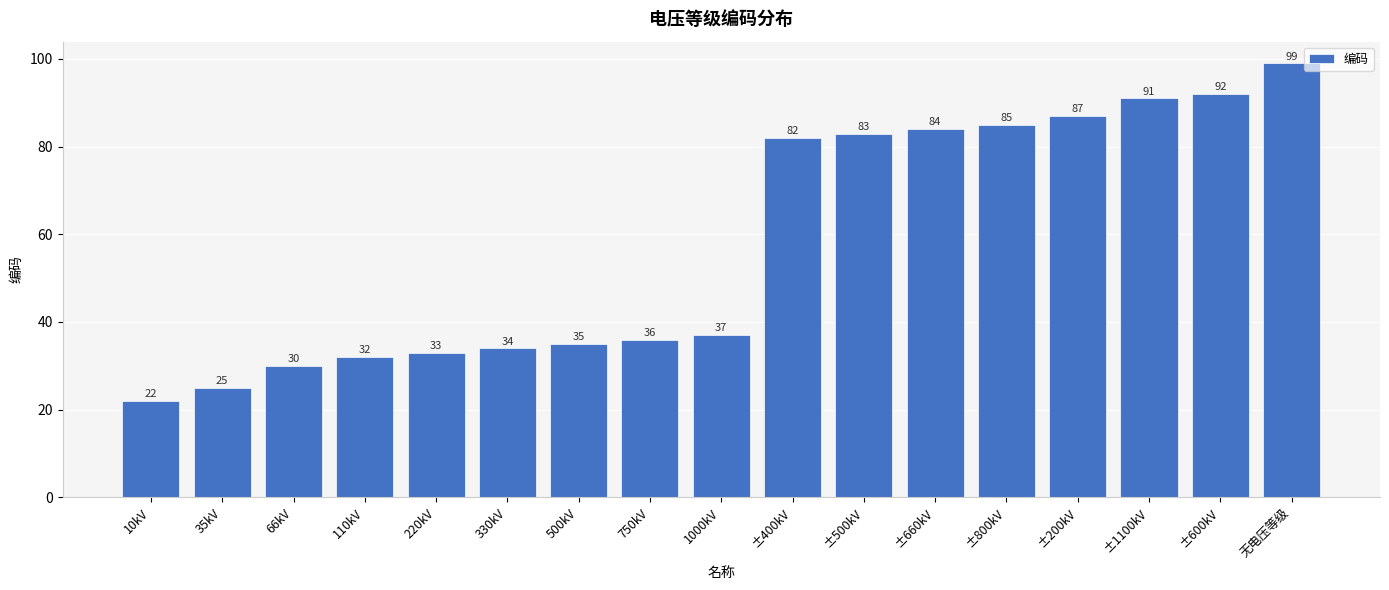

What is the smallest value displayed?

22